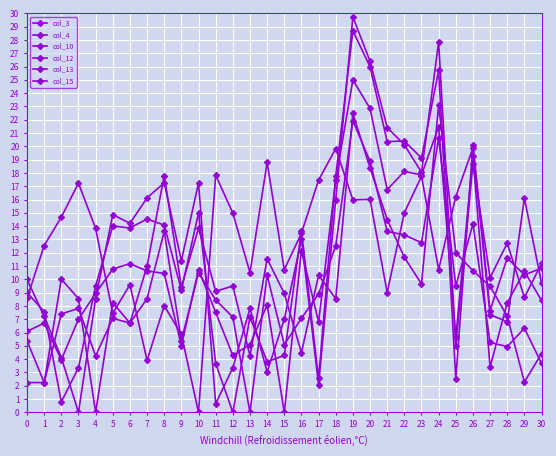

Where is col_4 nearest to the value 11?

7